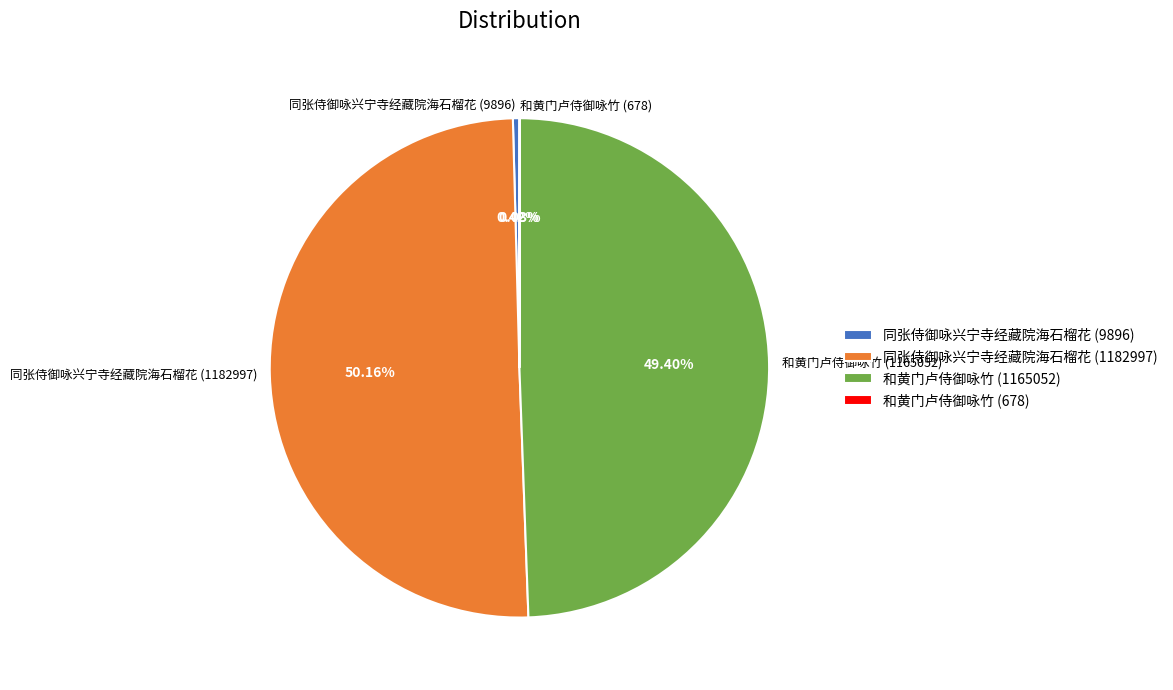

True or false: 同张侍御咏兴宁寺经藏院海石榴花 (9896) accounts for 15% of the total.

False